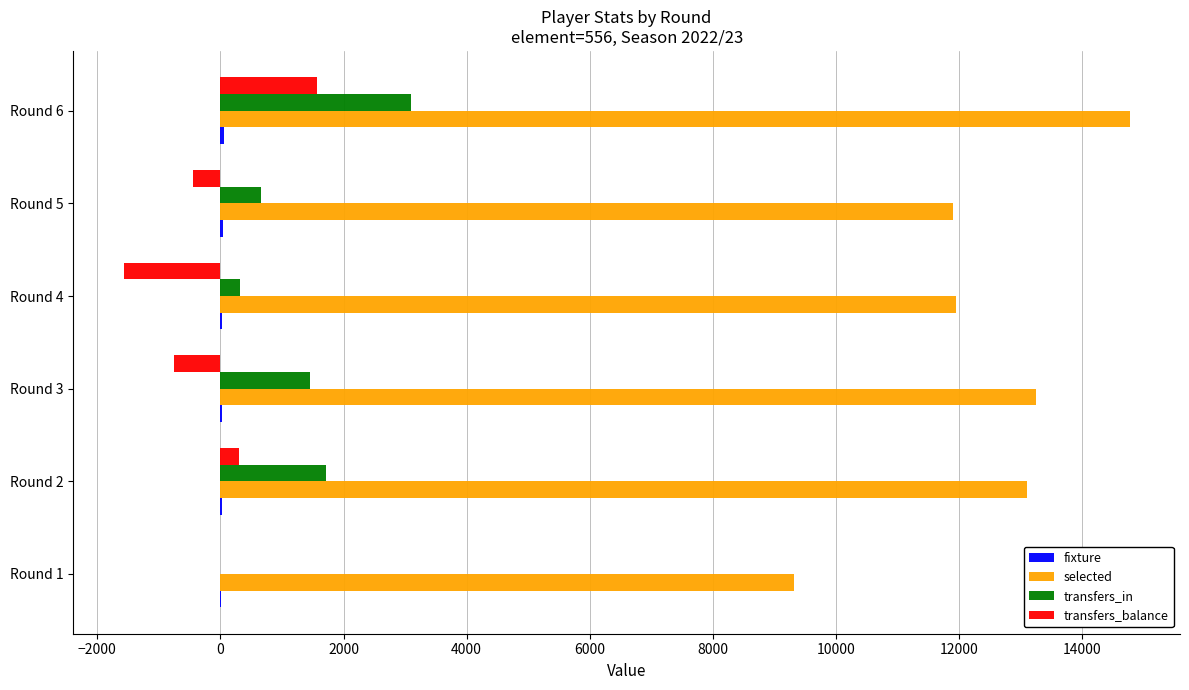

Which category has the highest value across all series?

Round 6